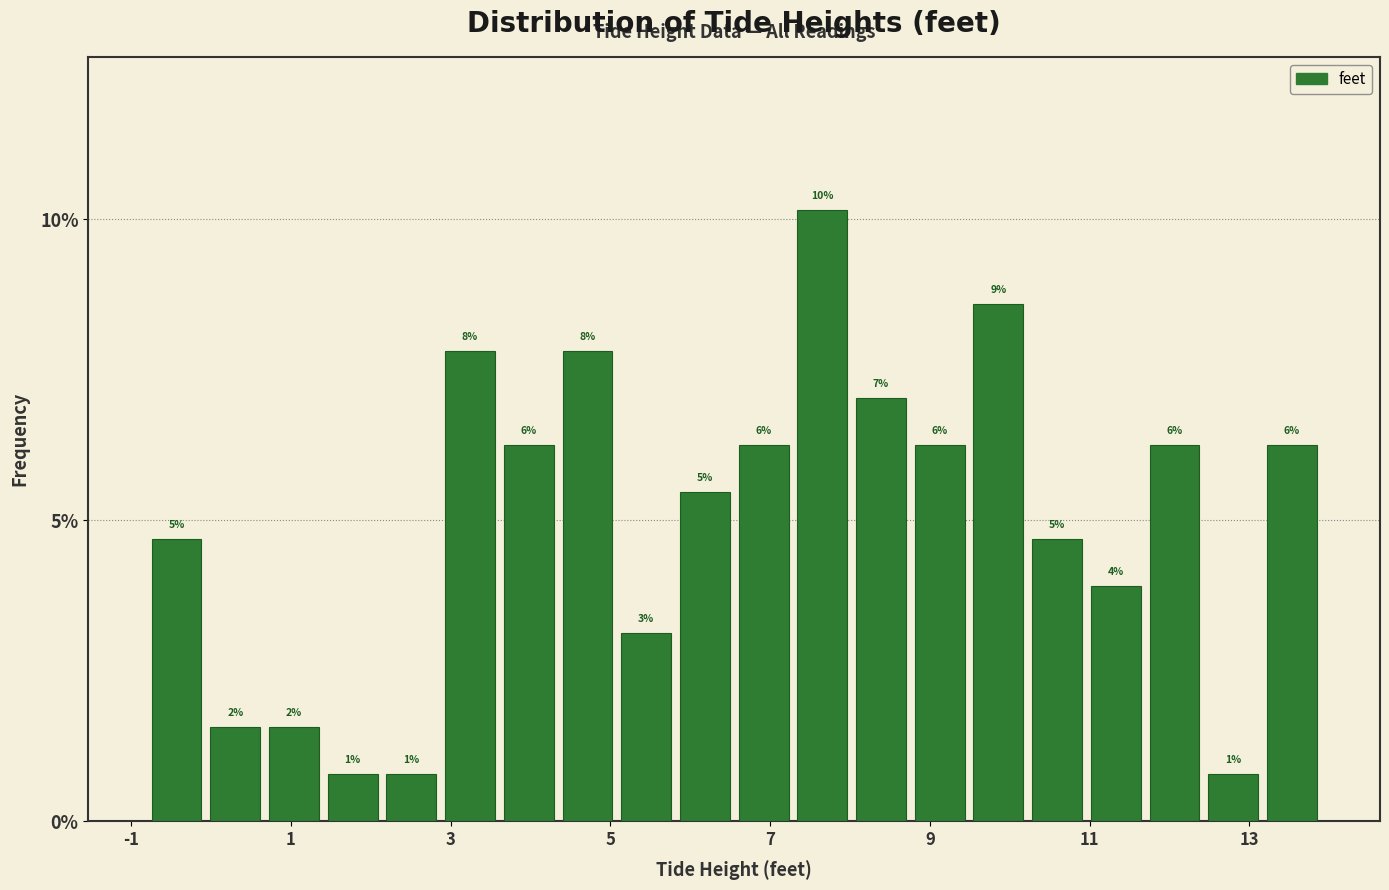

Read against the x-axis, roughly where is the centre of the tallest bar?

7.6